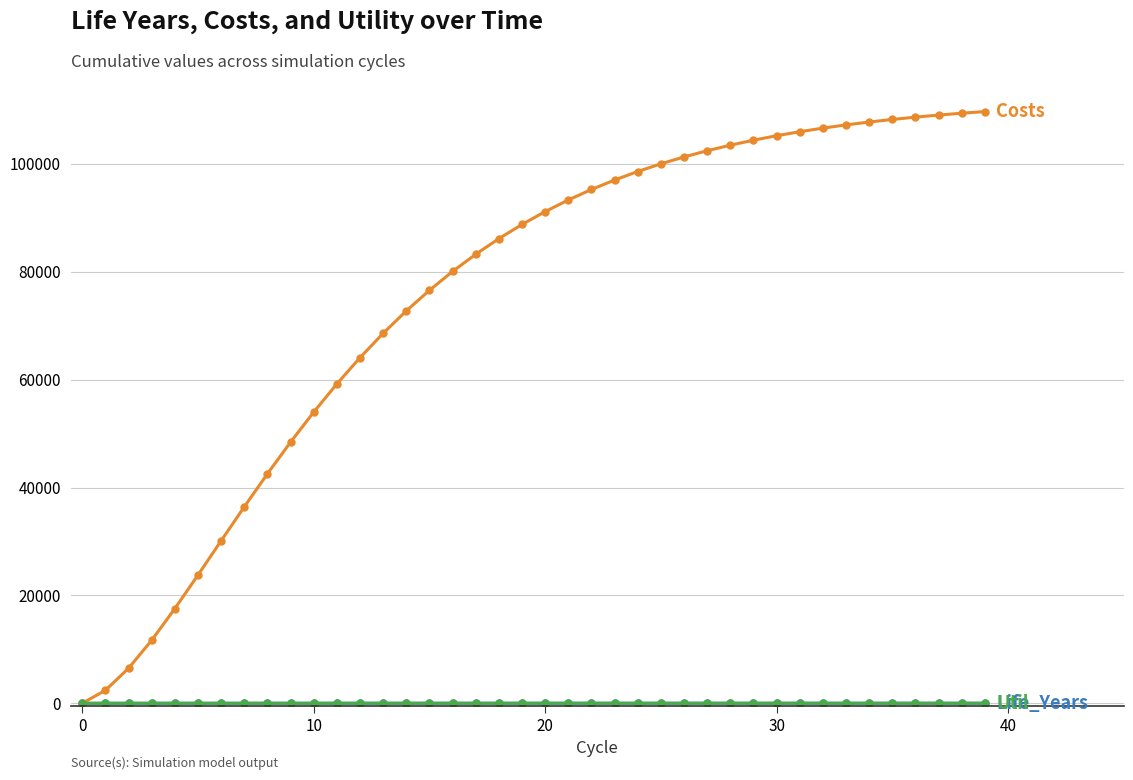

What is the maximum value shown in the chart?

109689.3